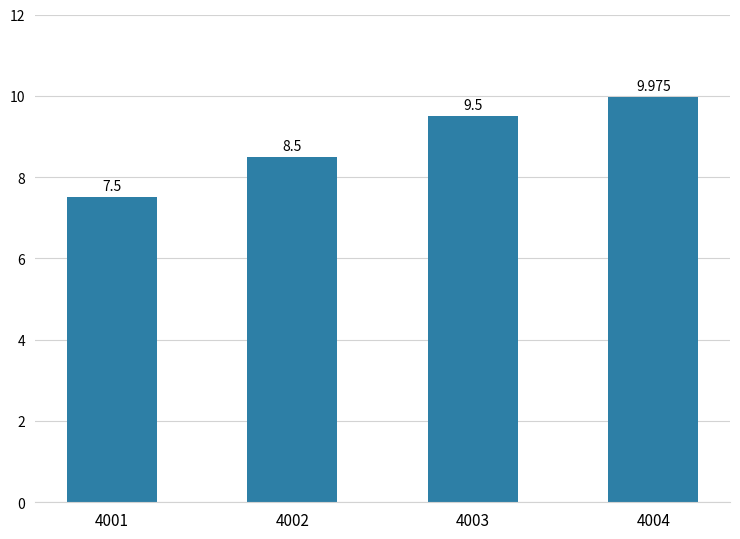

At which category does the chart reach its peak across all series?

4004